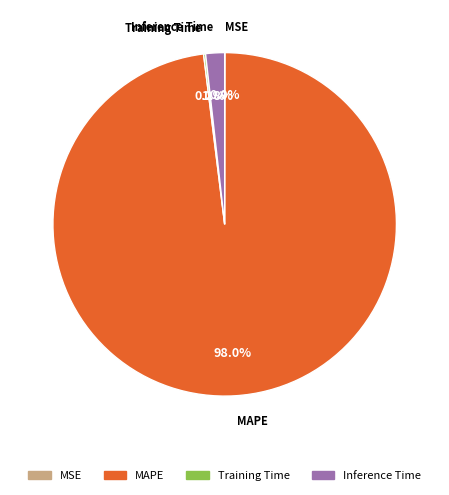

Which slice is the largest?

MAPE